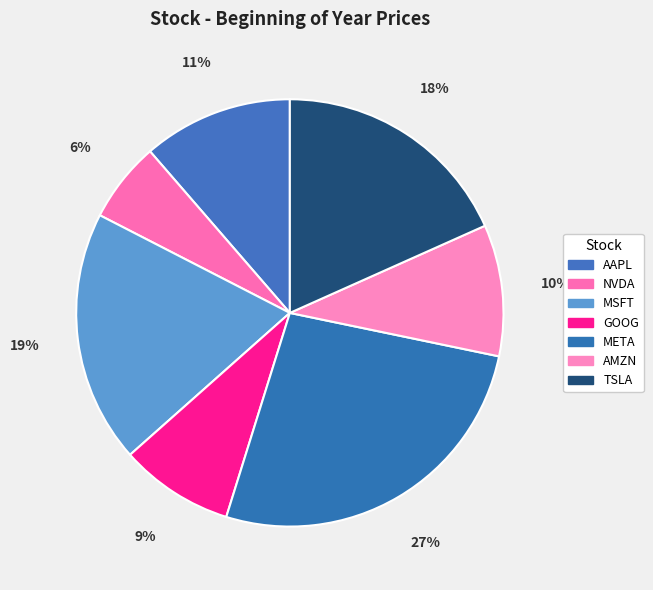

Rank the categories by value from highest to lowest.

META, MSFT, TSLA, AAPL, AMZN, GOOG, NVDA